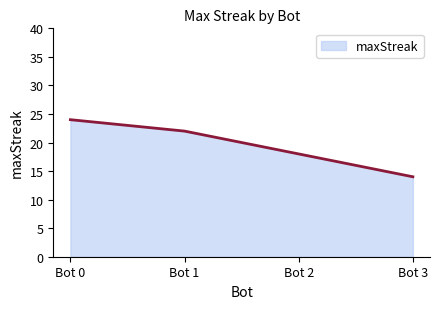

What is the change in value from Bot 0 to Bot 2?

-6